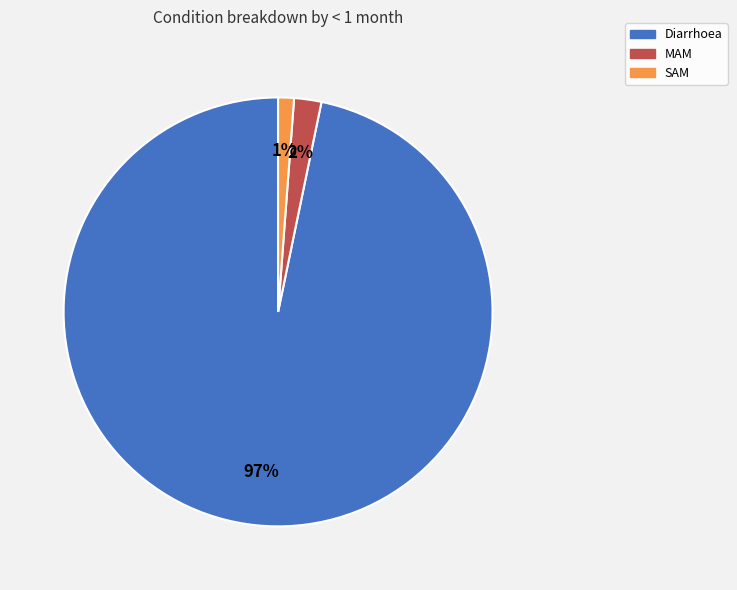

What percentage is the Diarrhoea slice, to the nearest percent?

97%